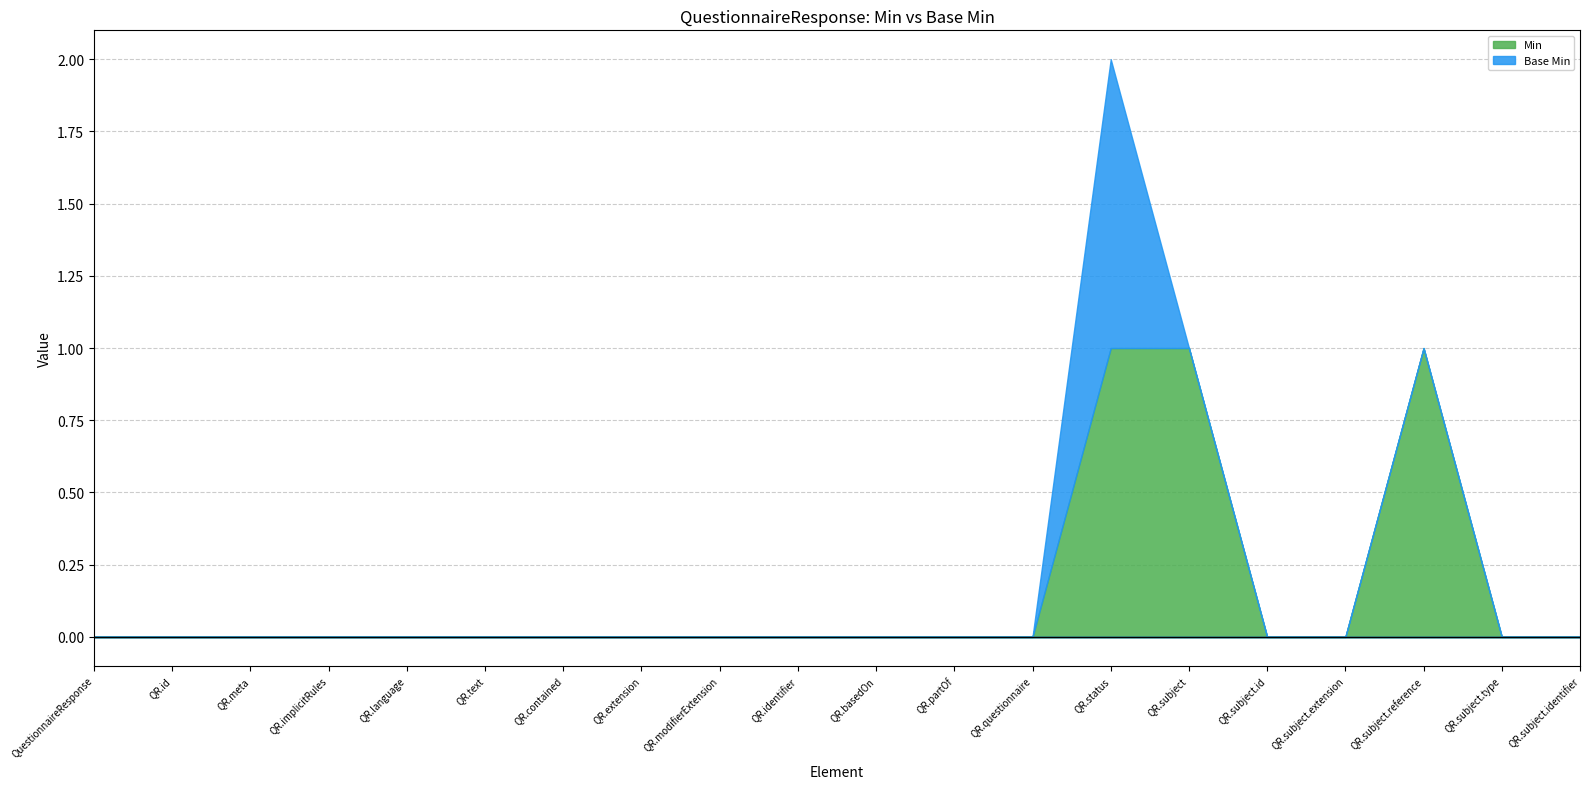

How many categories are shown in the chart?

20